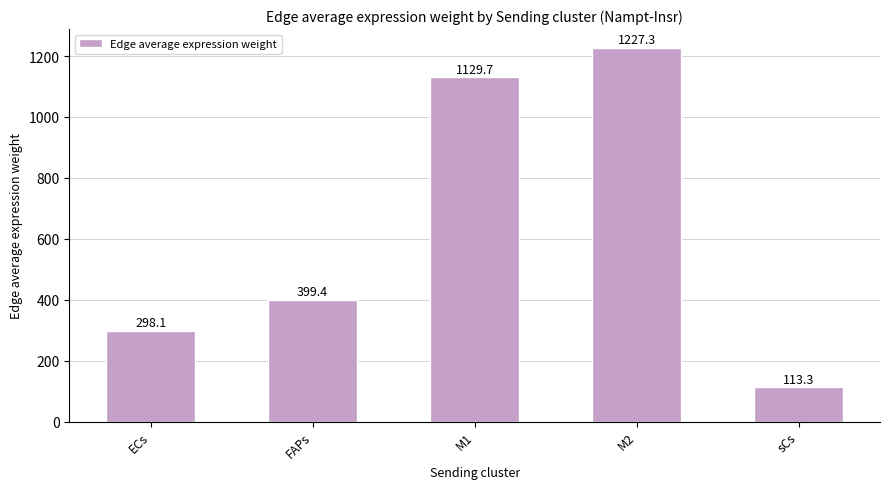

At which category does the chart reach its peak across all series?

M2